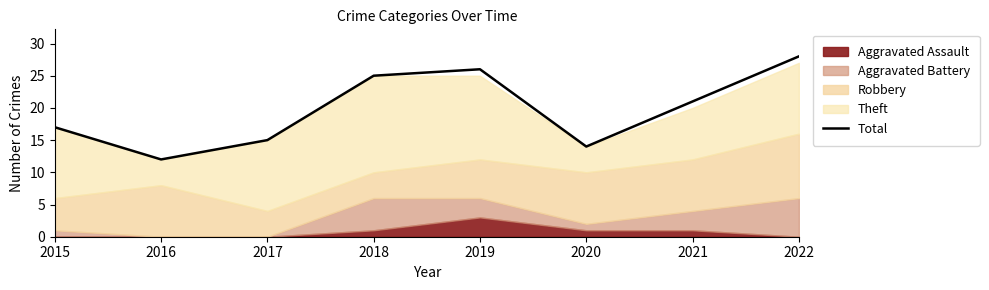

True or false: the data shows 15 at 2022.

False